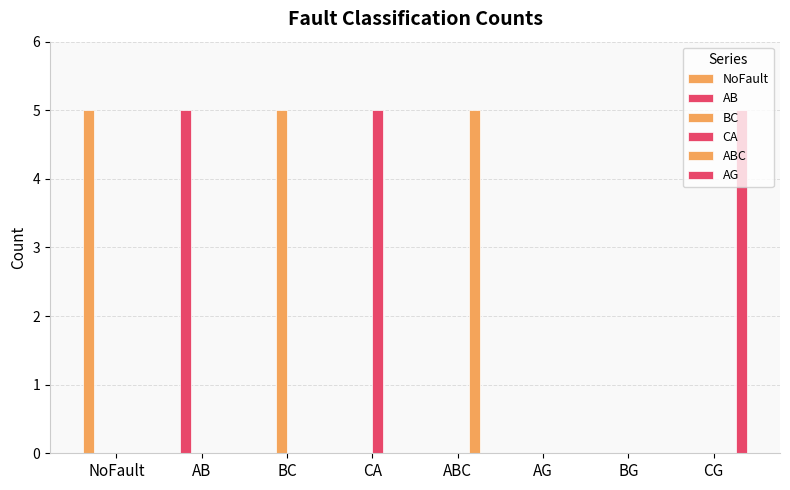

What is the highest value of the CA series?

5